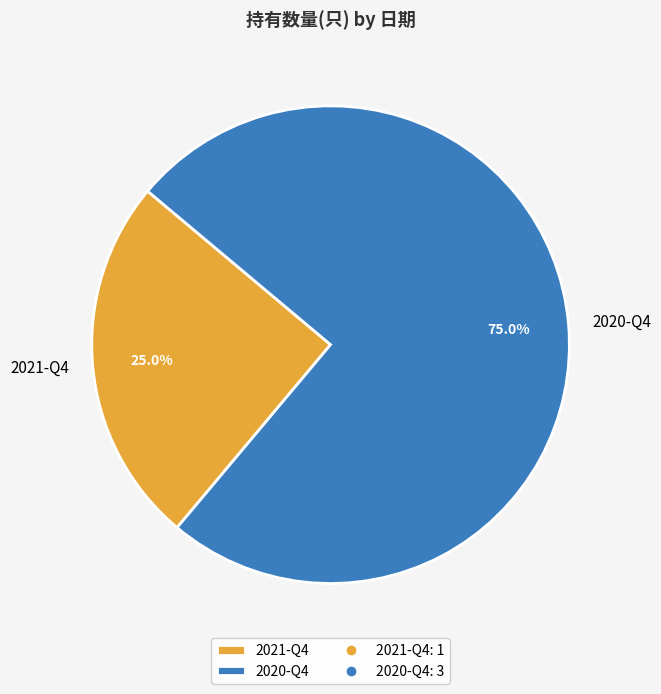

What is the ratio of the value at 2021-Q4 to the value at 2020-Q4?

0.3